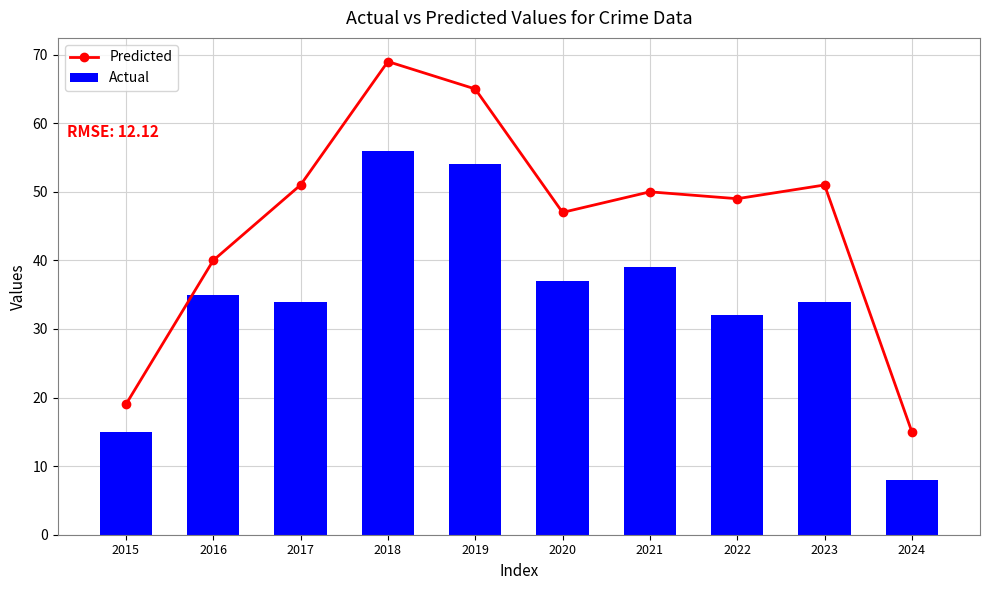

How many distinct data groups are displayed?

2